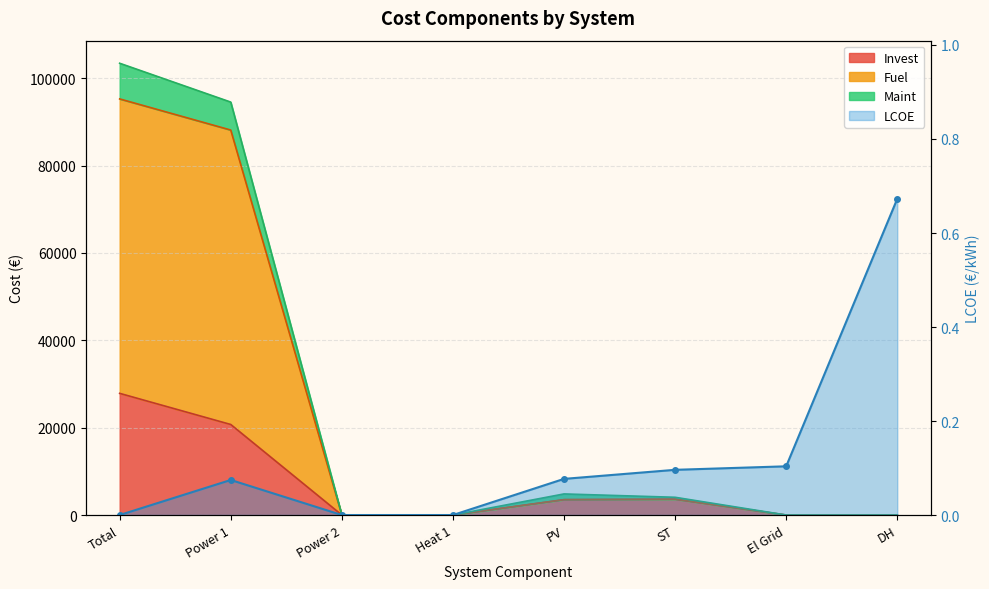

At which label is Fuel closest to 47619?

Power 1